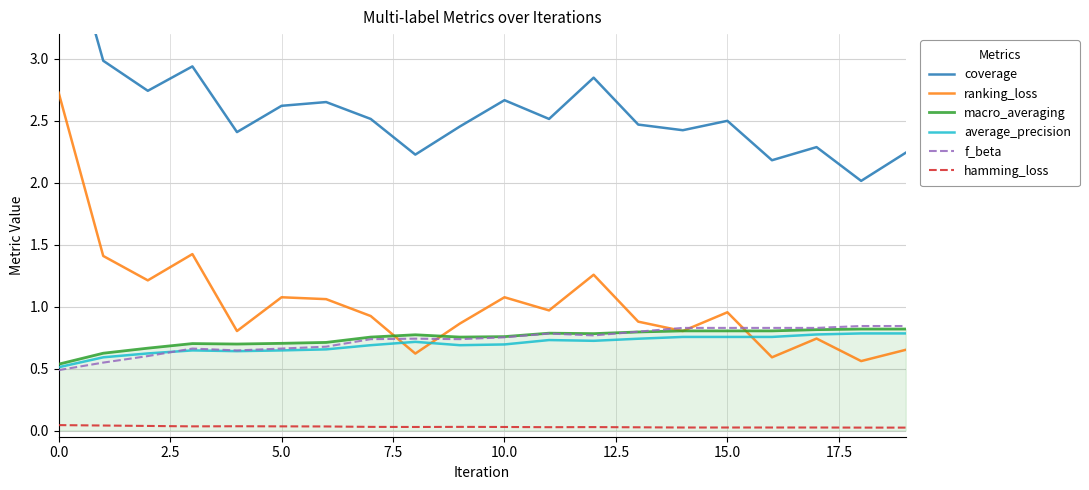

What is the sum of all coverage values?

52.0